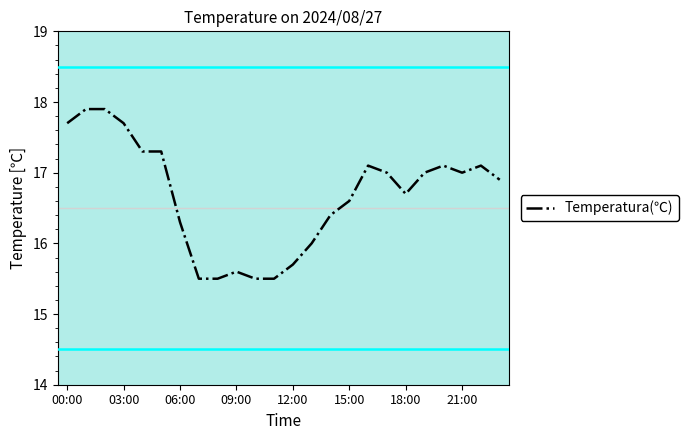

Reading right to left, list all the values displayed in this chart.

16.9	17.1	17.0	17.1	17.0	16.7	17.0	17.1	16.6	16.4	16.0	15.7	15.5	15.5	15.6	15.5	15.5	16.3	17.3	17.3	17.7	17.9	17.9	17.7